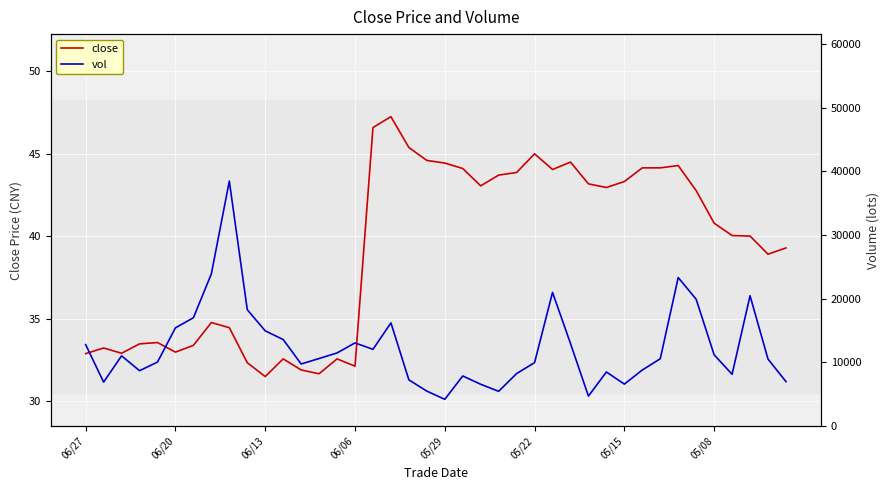

At which category is the sum across all series the highest?

8